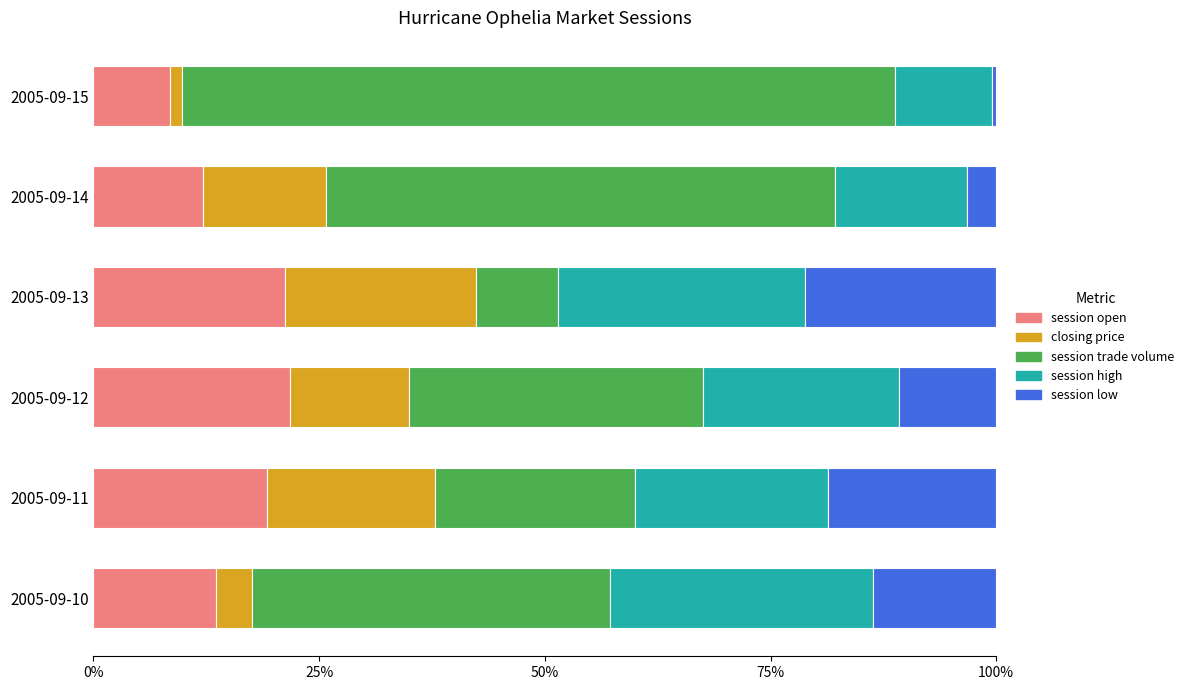

What is the minimum value for session open?

8.5